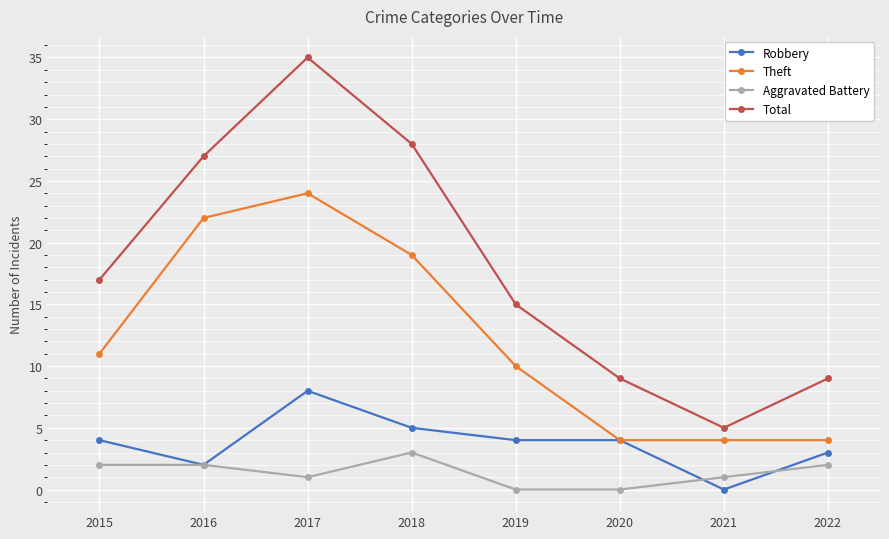

Rank the series at 2017 from highest to lowest value.

Total, Theft, Robbery, Aggravated Battery